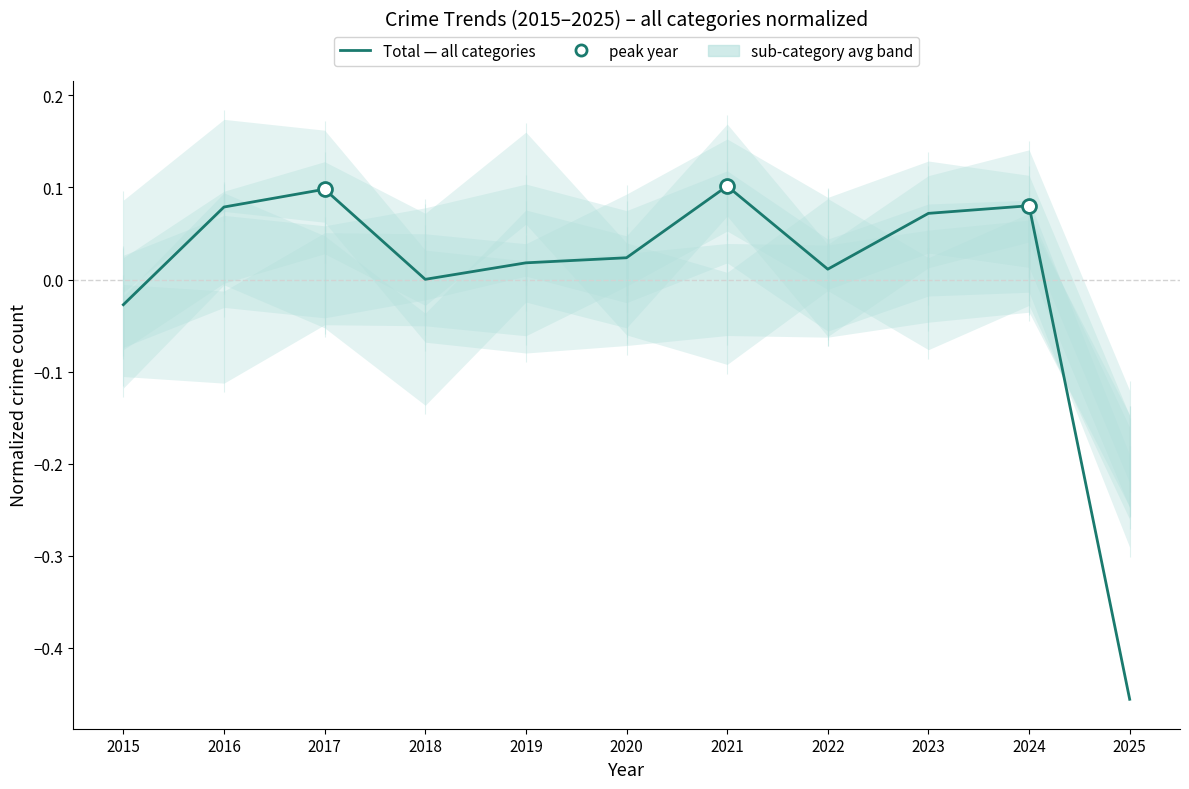

How many points are higher than both their immediate neighbors (excluding endpoints)?

3